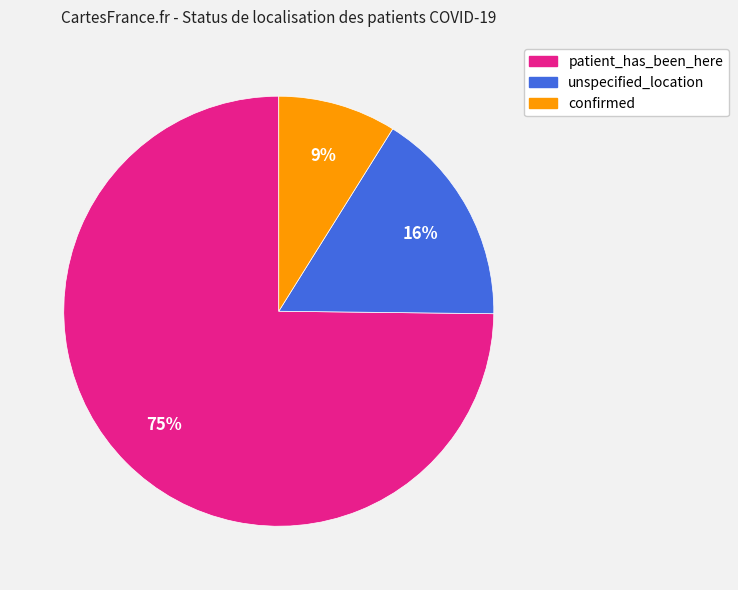

Which category accounts for the majority?

patient_has_been_here